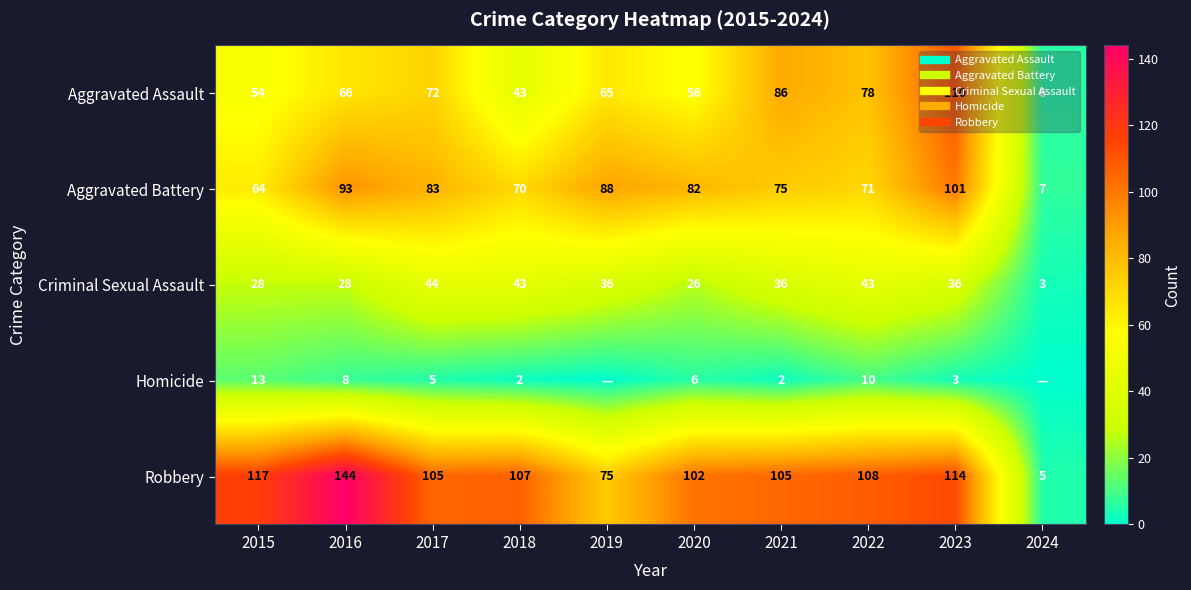

At which label is Aggravated Assault closest to 58?

2020